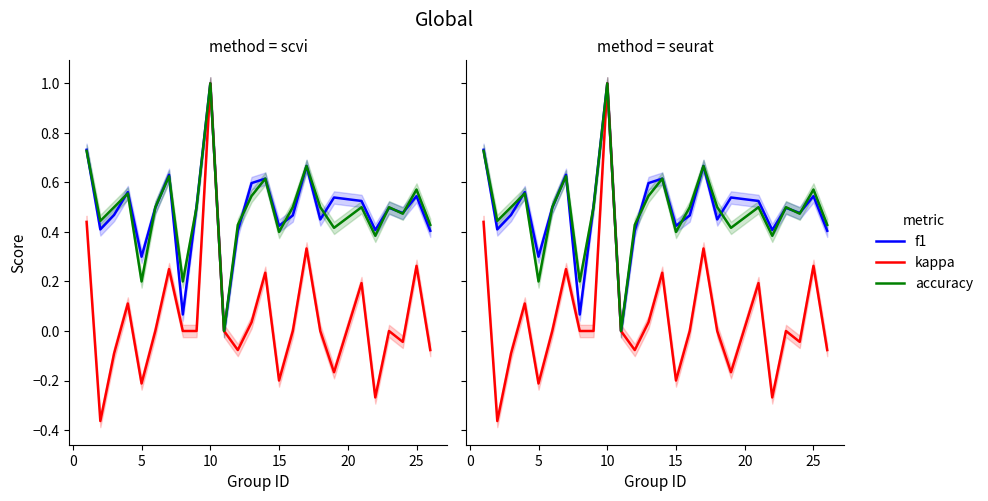

How many series are shown in this chart?

3